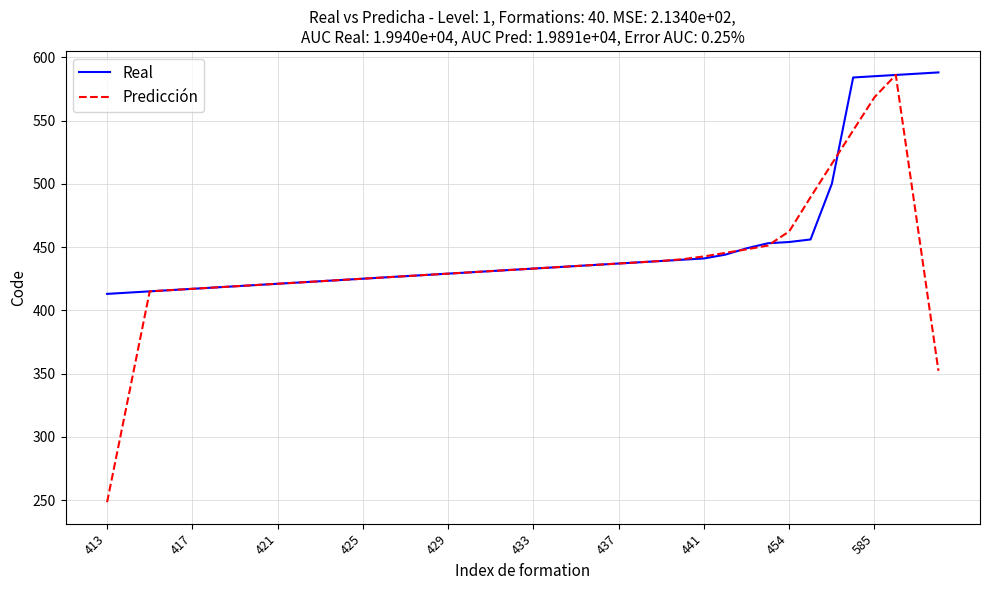

Which series has the largest range (max minus min)?

Predicción